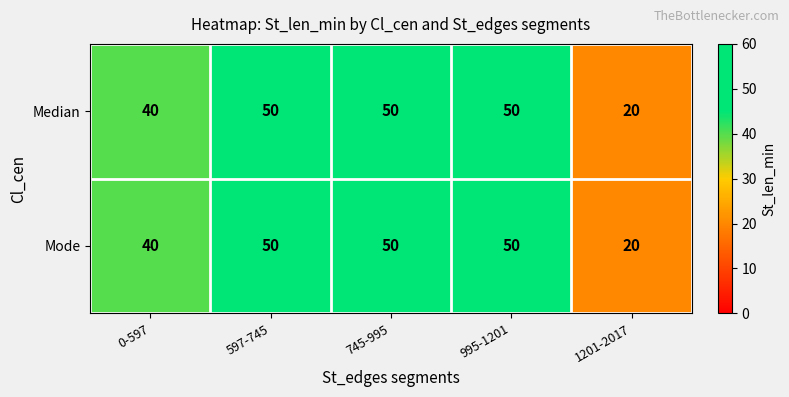

Count the number of categories in the chart.

5